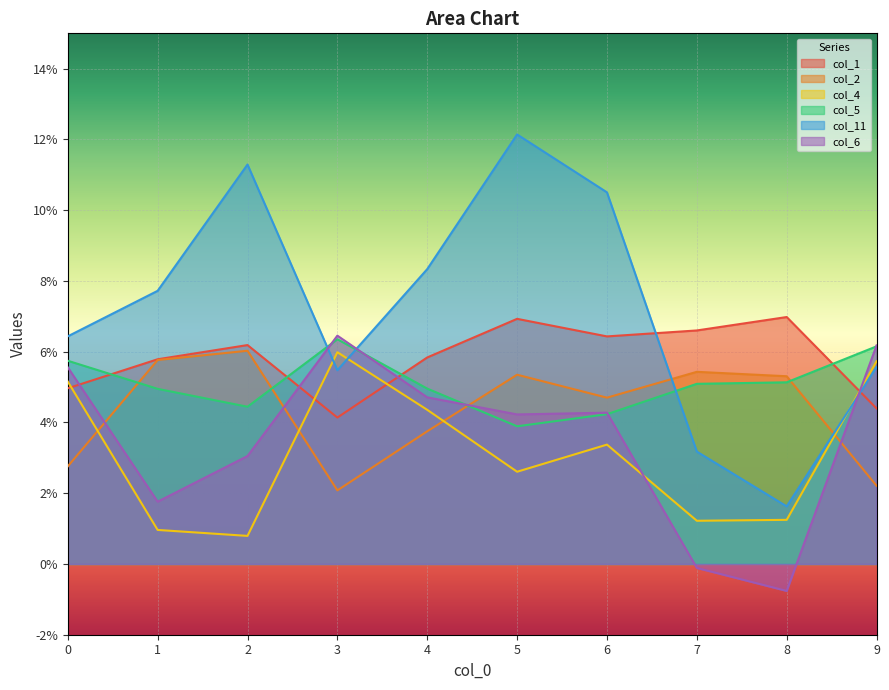

At how many categories does at least one series exceed 0?

10